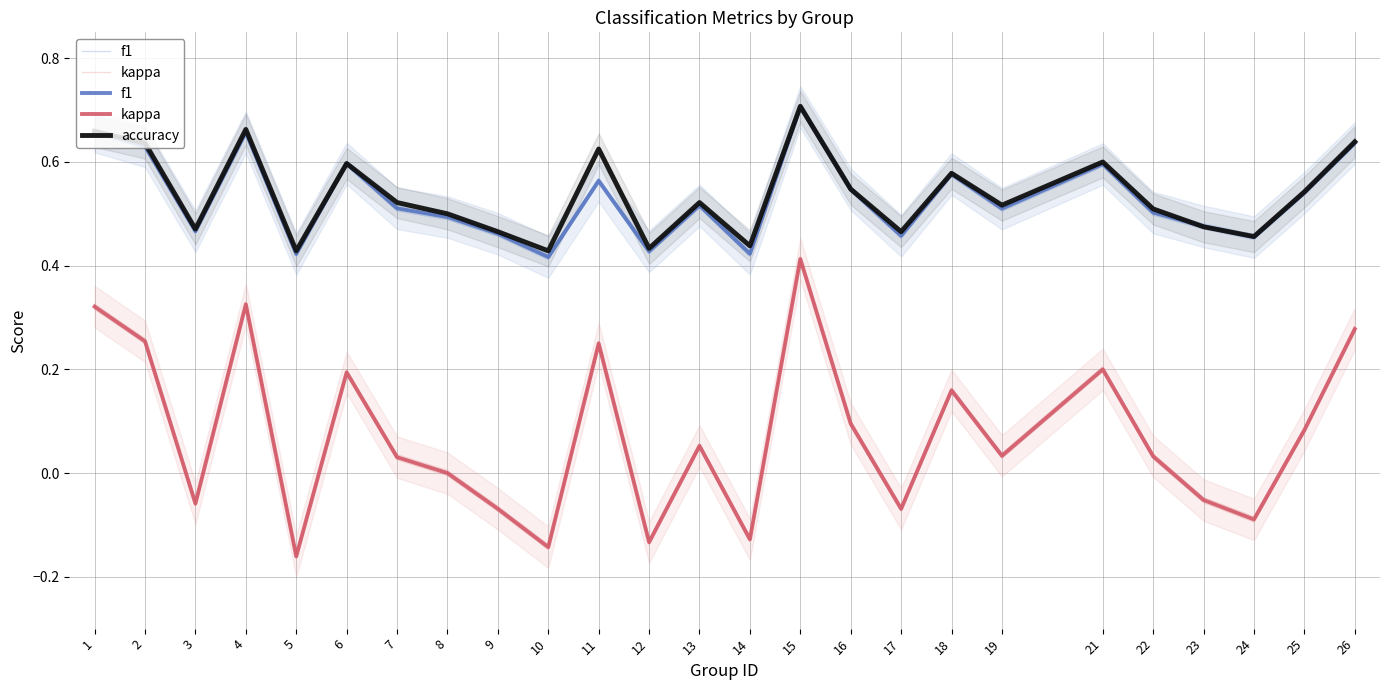

At 3, list the series in order from smallest to largest.

kappa, f1, accuracy